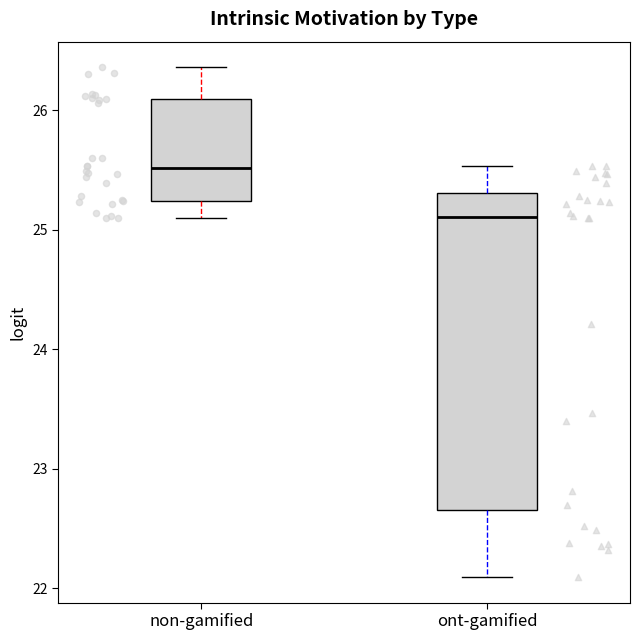

Reading left to right, transcribe this box plot: for each box, give where its median line is, the range the box spans, and where its two whiskers end, as read against the y-axis. The values are not printed on the chart, so give them approximately, as read against the axis.

non-gamified: median 25.5, box 25.2 to 26.1, whiskers 25.1 to 26.4
ont-gamified: median 25.1, box 22.7 to 25.3, whiskers 22.1 to 25.5